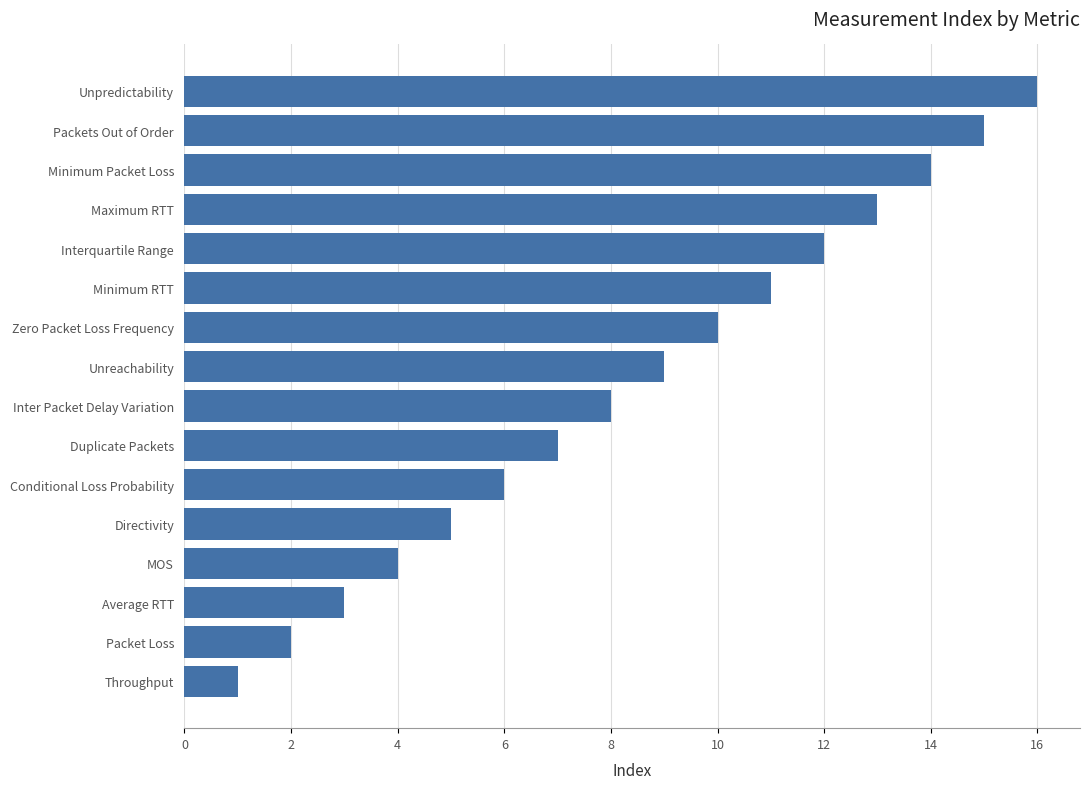

How many bars are there in total?

16